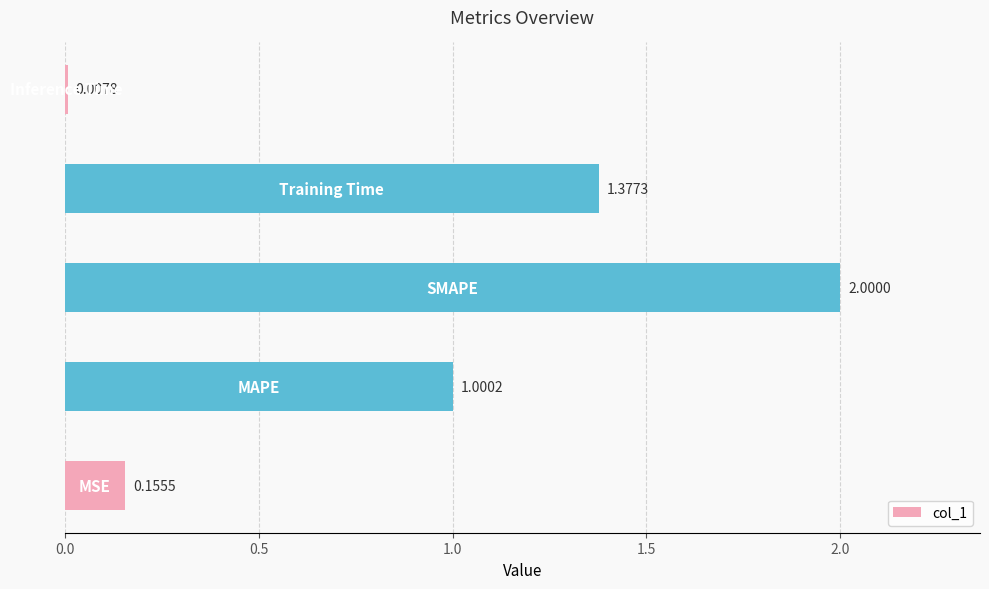

What is the difference between the maximum and minimum values?

2.0